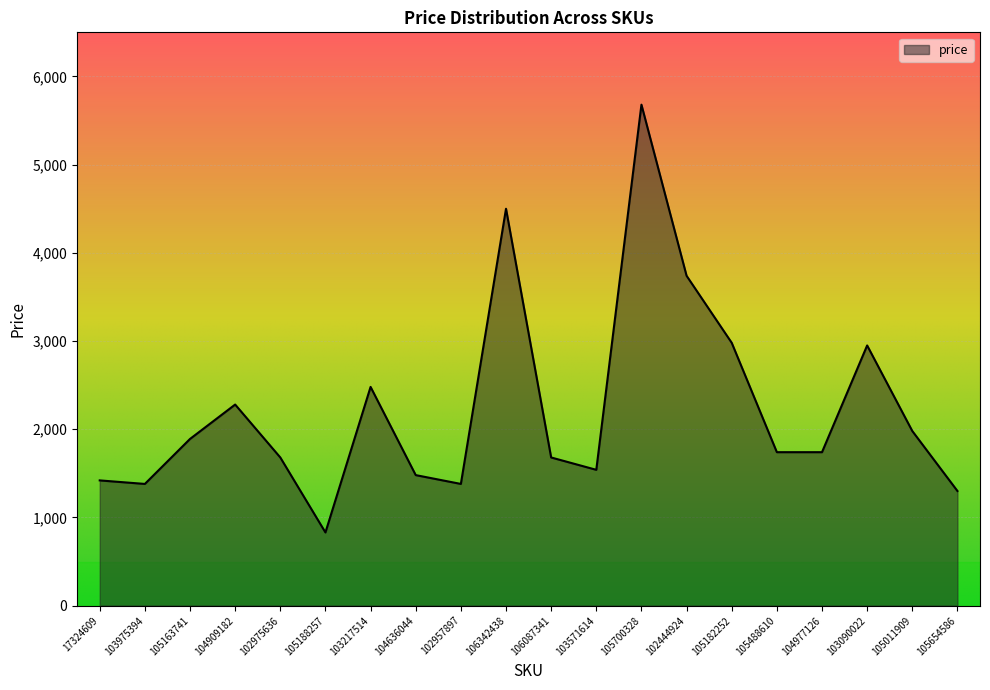

What is the change in value from 103975394 to 104636044?

+100